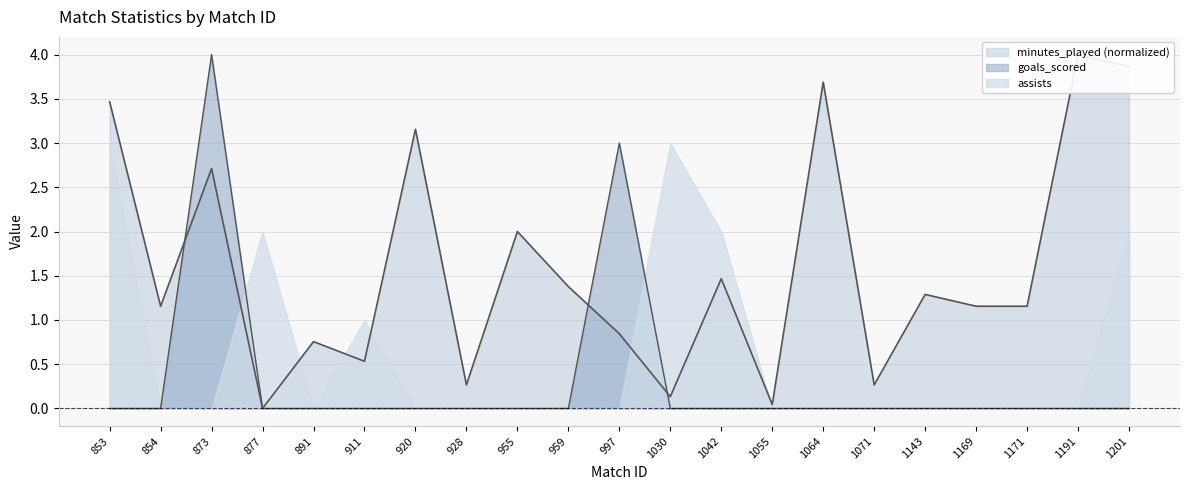

What is the maximum value for goals_scored?

4.0